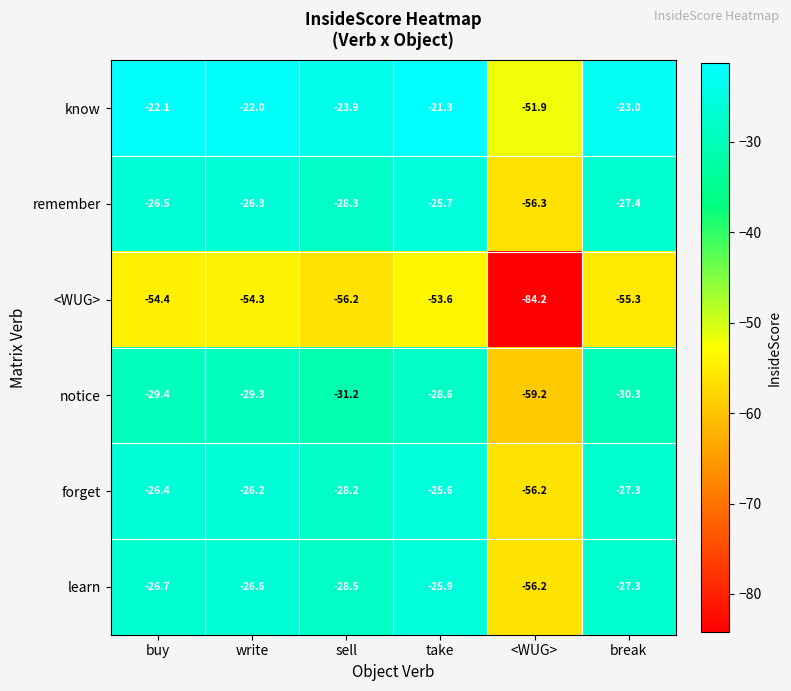

What is the total value across all series at <WUG>?

-364.0